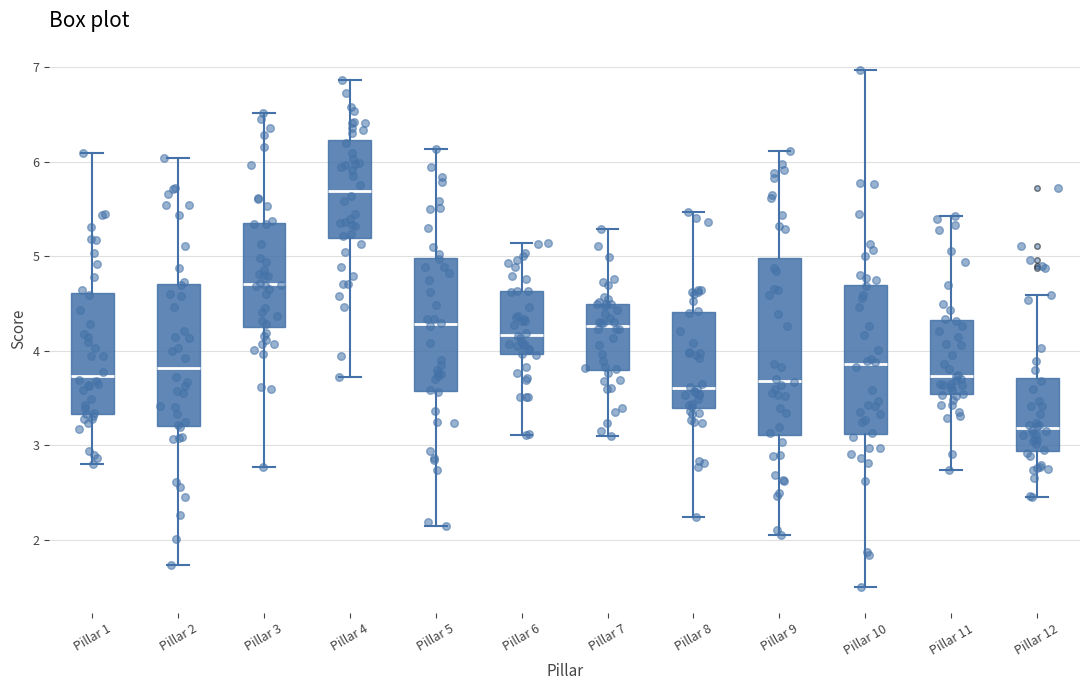

Which box is the tallest, from its lower edge to its upper edge?

Pillar 9